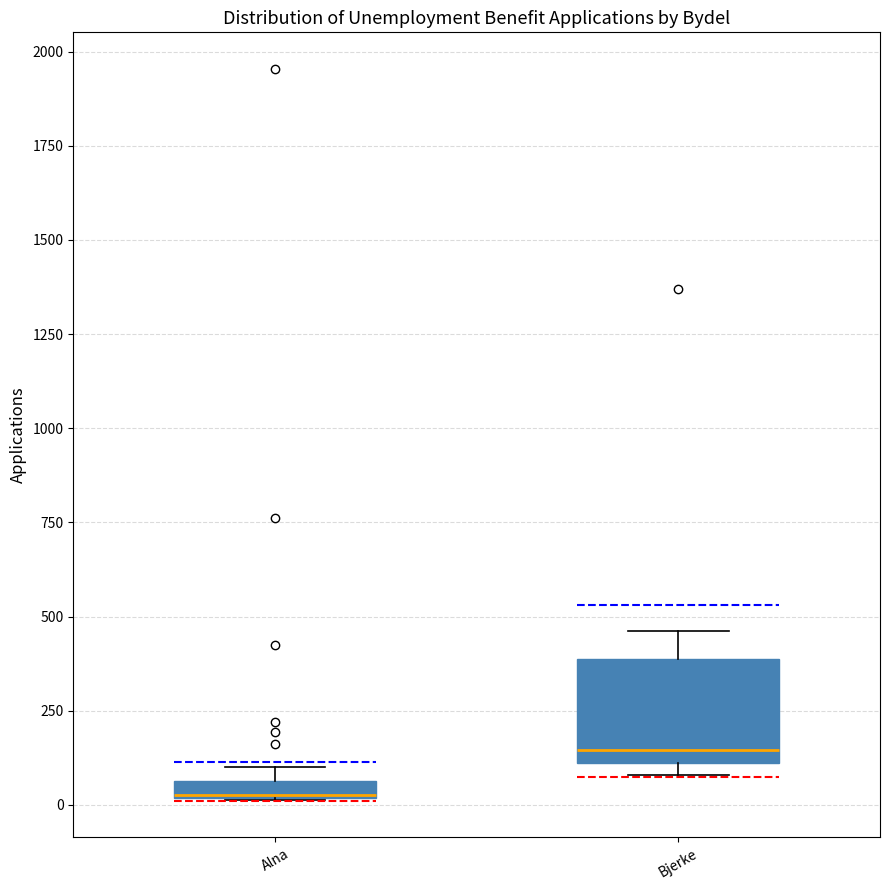

Where is the lower edge of the box for Bjerke on the y-axis? The values are not printed on the chart, so give them approximately, as read against the axis.

100